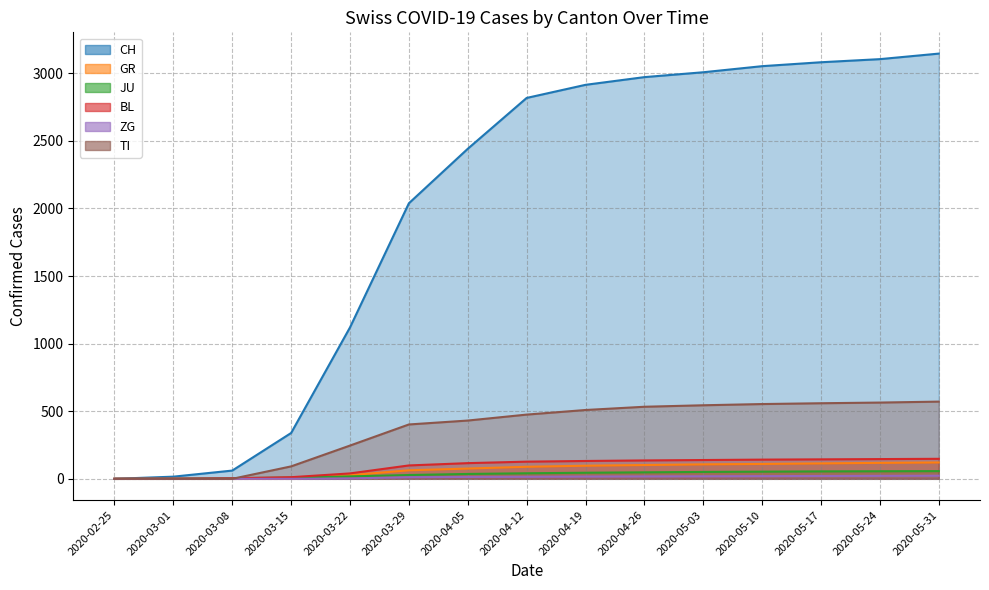

Reading left to right, what are all the values shown in this chart?

CH: 2020-02-25=0	2020-03-01=16	2020-03-08=61	2020-03-15=339	2020-03-22=1120	2020-03-29=2038	2020-04-05=2441	2020-04-12=2817	2020-04-19=2914	2020-04-26=2971	2020-05-03=3007	2020-05-10=3052	2020-05-17=3081	2020-05-24=3104	2020-05-31=3145
GR: 2020-02-25=0	2020-03-01=0	2020-03-08=0	2020-03-15=0	2020-03-22=27	2020-03-29=63	2020-04-05=76	2020-04-12=89	2020-04-19=97	2020-04-26=102	2020-05-03=107	2020-05-10=110	2020-05-17=114	2020-05-24=118	2020-05-31=121
JU: 2020-02-25=0	2020-03-01=1	2020-03-08=5	2020-03-15=9	2020-03-22=18	2020-03-29=28	2020-04-05=36	2020-04-12=41	2020-04-19=45	2020-04-26=48	2020-05-03=51	2020-05-10=53	2020-05-17=55	2020-05-24=56	2020-05-31=57
BL: 2020-02-25=0	2020-03-01=1	2020-03-08=4	2020-03-15=12	2020-03-22=40	2020-03-29=99	2020-04-05=116	2020-04-12=127	2020-04-19=132	2020-04-26=136	2020-05-03=139	2020-05-10=142	2020-05-17=144	2020-05-24=146	2020-05-31=148
ZG: 2020-02-25=0	2020-03-01=0	2020-03-08=0	2020-03-15=0	2020-03-22=3	2020-03-29=12	2020-04-05=14	2020-04-12=15	2020-04-19=17	2020-04-26=18	2020-05-03=19	2020-05-10=20	2020-05-17=21	2020-05-24=22	2020-05-31=23
TI: 2020-02-25=0	2020-03-01=0	2020-03-08=0	2020-03-15=92	2020-03-22=246	2020-03-29=402	2020-04-05=431	2020-04-12=475	2020-04-19=509	2020-04-26=533	2020-05-03=544	2020-05-10=553	2020-05-17=559	2020-05-24=564	2020-05-31=571